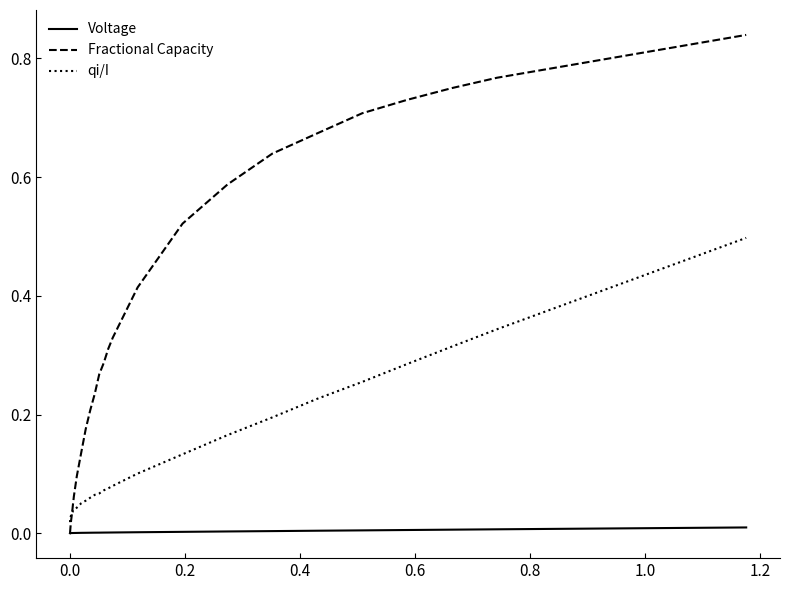

Which series has the largest range (max minus min)?

Fractional Capacity